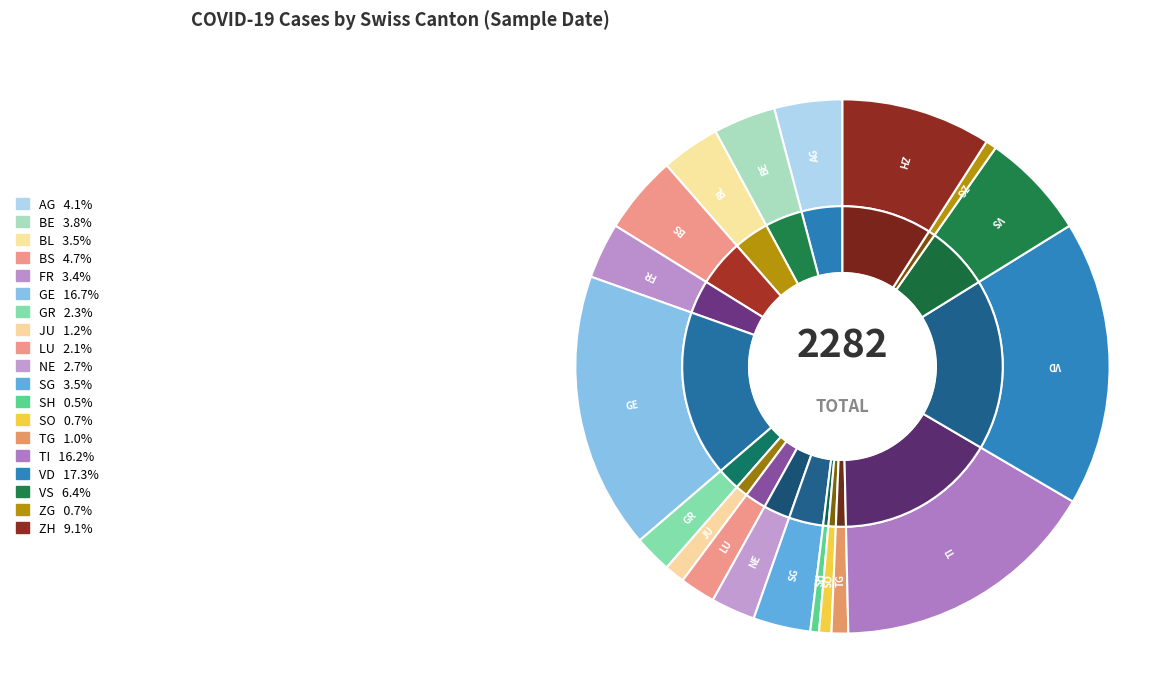

Which category has the biggest portion of the pie?

VD